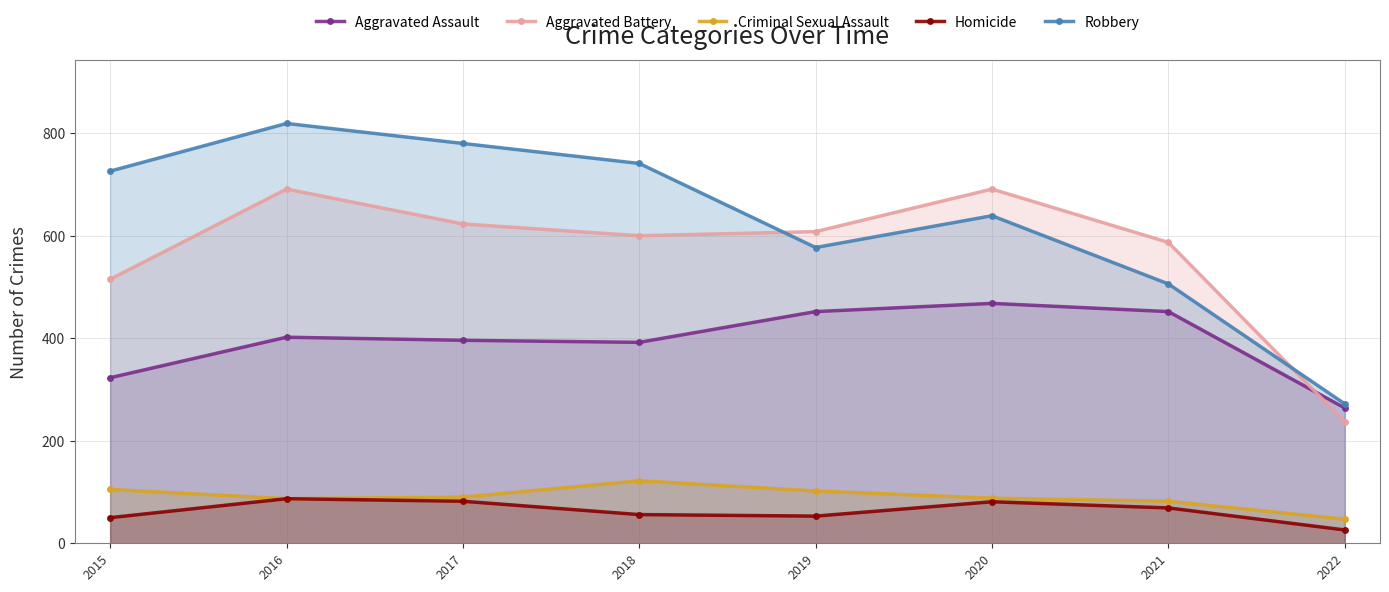

What is the difference between the Homicide values at 2019 and 2017?

29